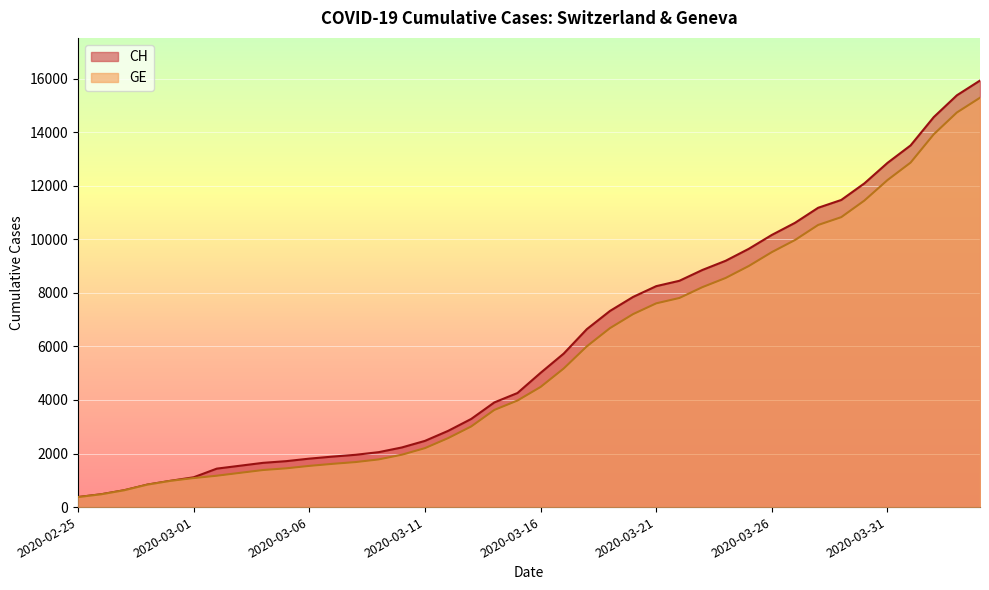

At which label does GE first exceed 4485?

2020-03-17